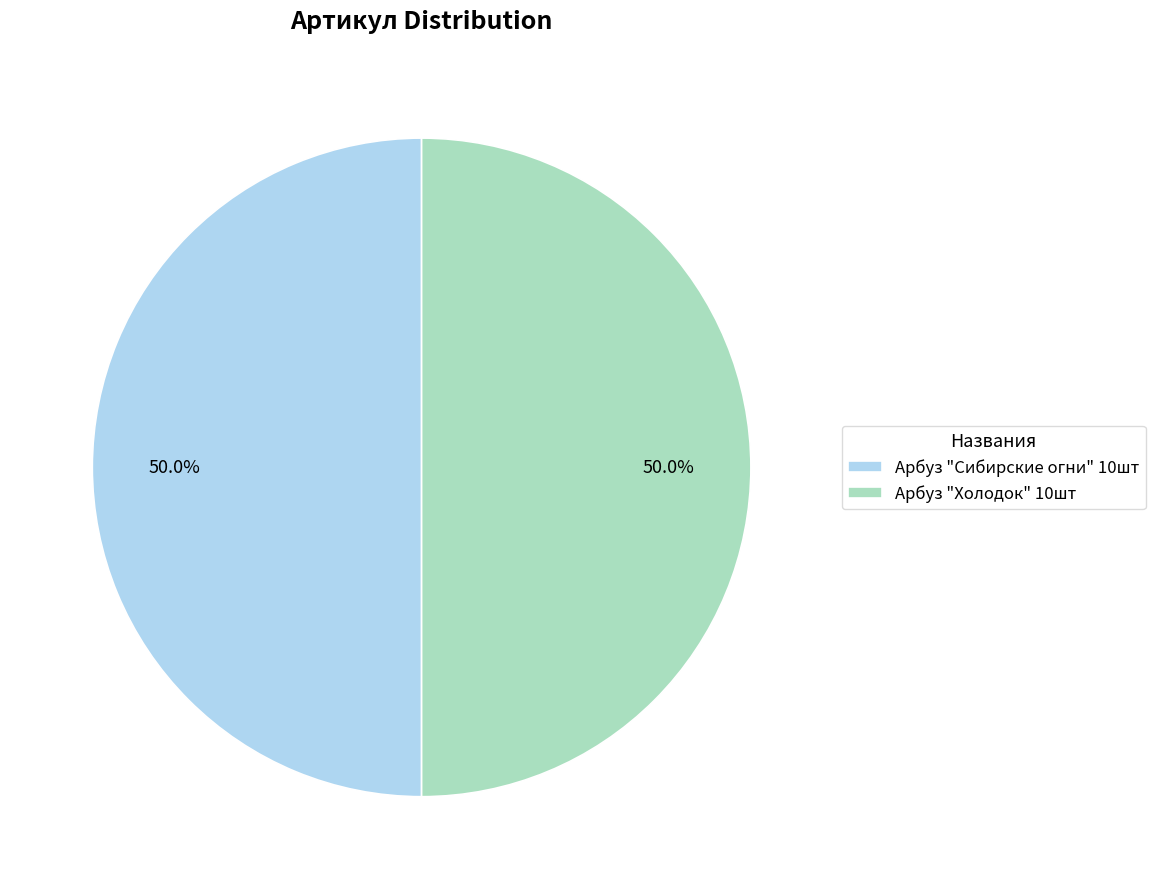

Is the sum of Арбуз "Сибирские огни" 10шт and Арбуз "Холодок" 10шт greater than half?

Yes